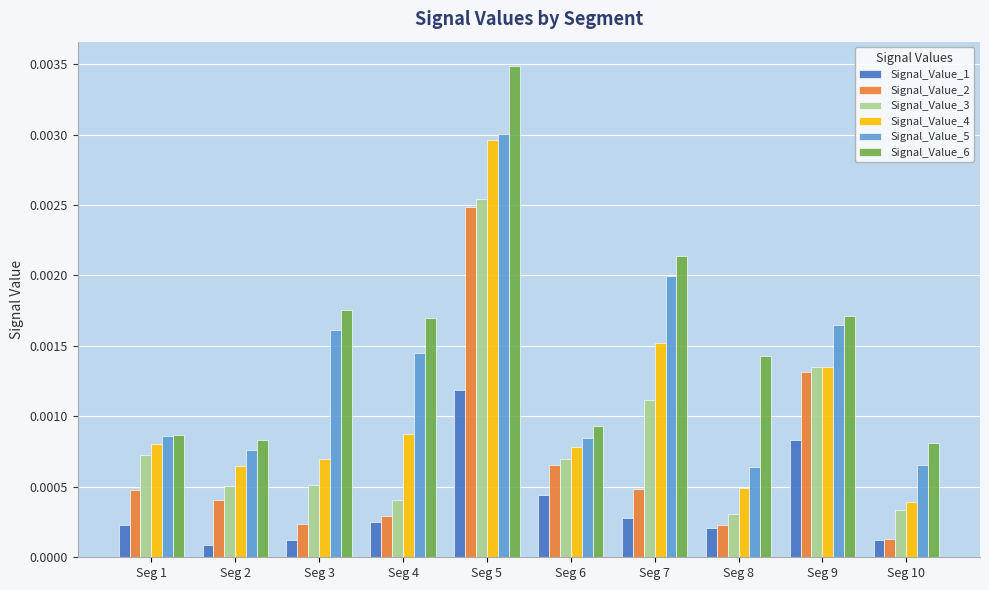

Count the Signal_Value_5 values in the range 0 to 1.

10